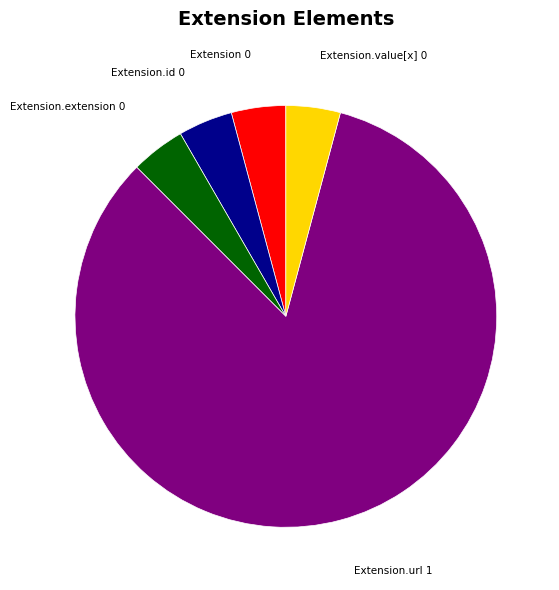

Count the number of slices in the pie.

5